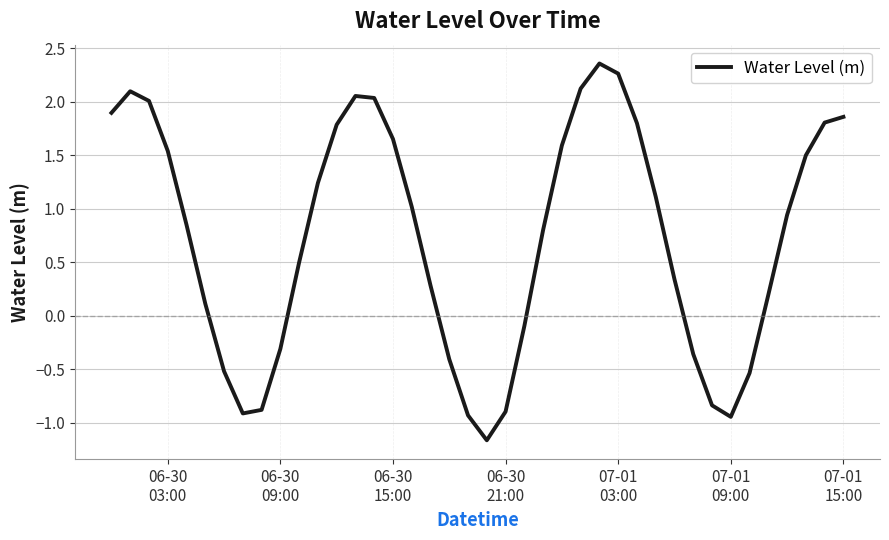

What is the minimum value shown in the chart?

-1.2